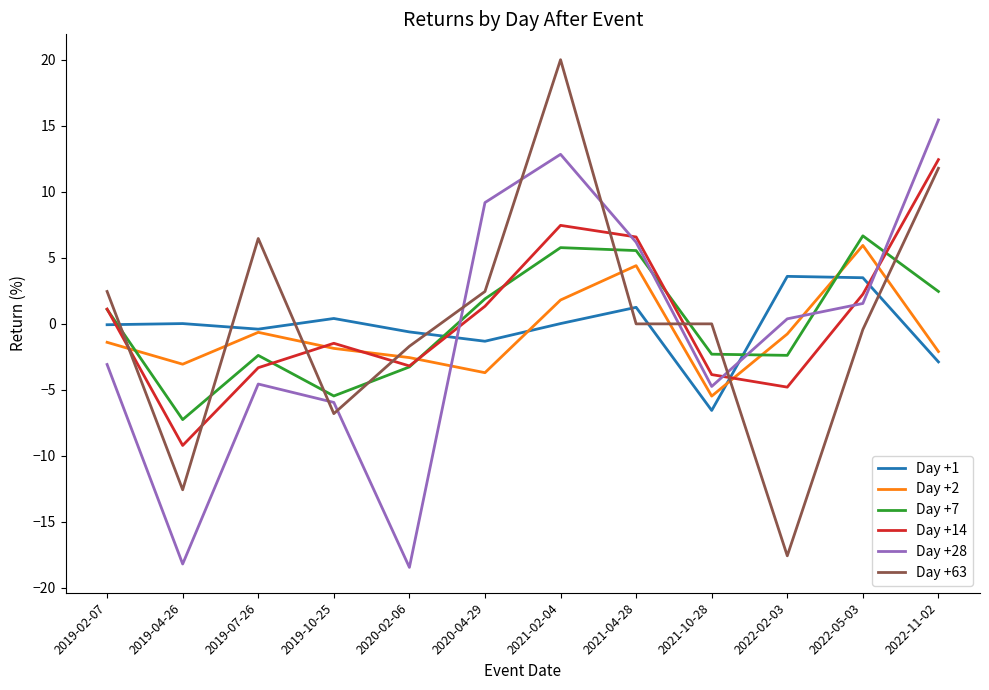

Which series ends up on top after the final intersection of Day +63 and Day +1?

Day +63